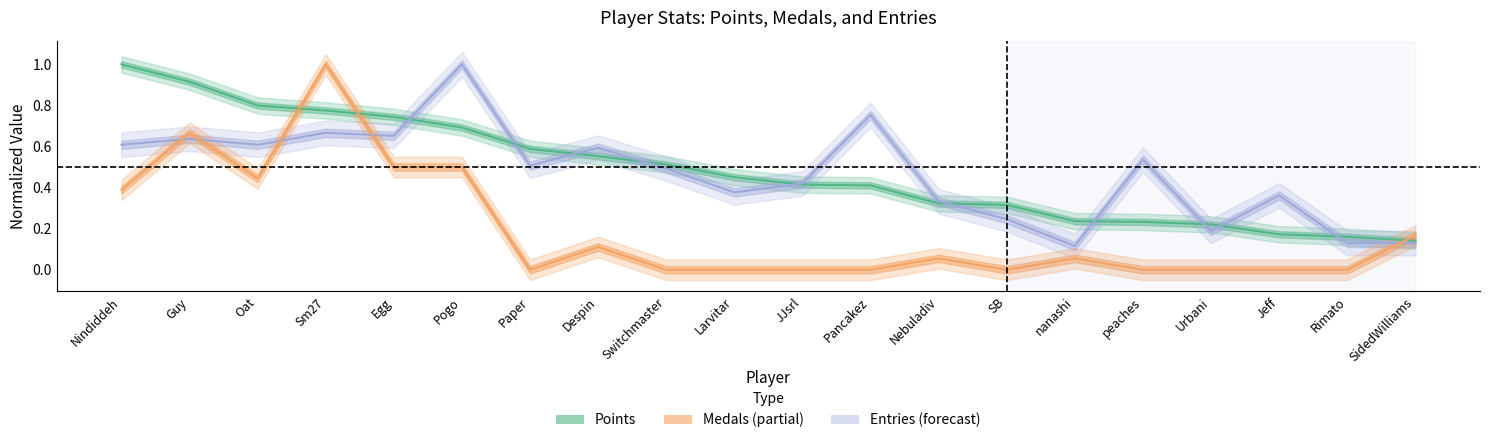

True or false: Entries and Medals cross at least once.

True